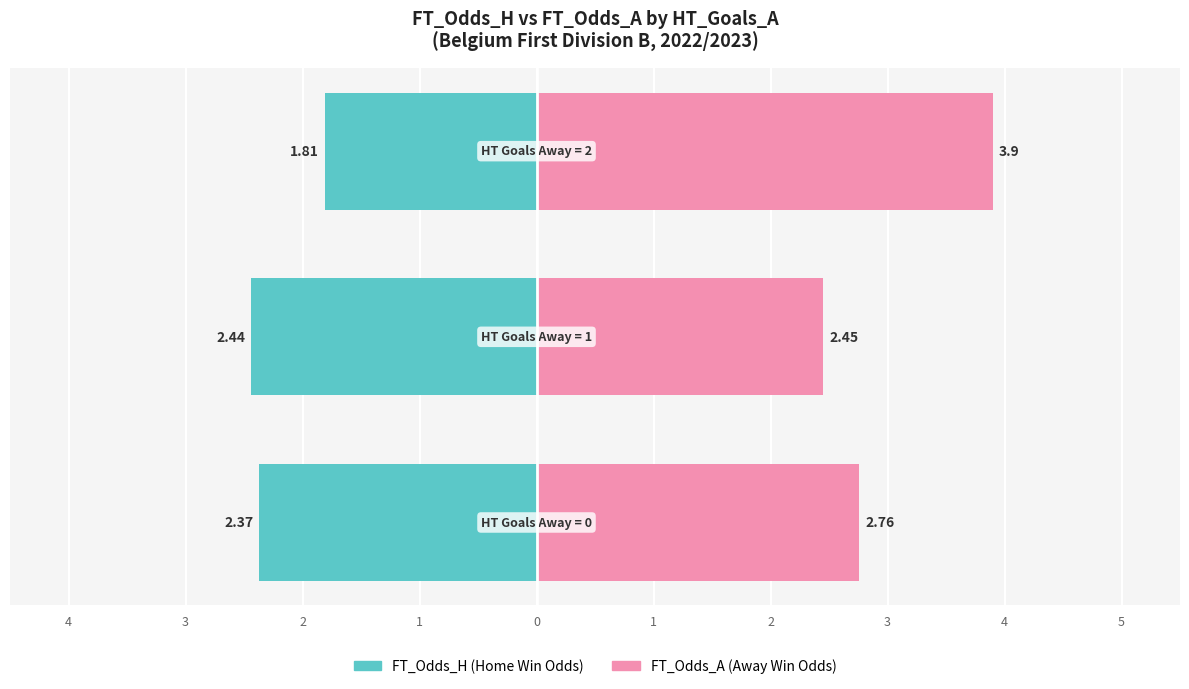

How many data points in FT_Odds_H are less than -2?

2